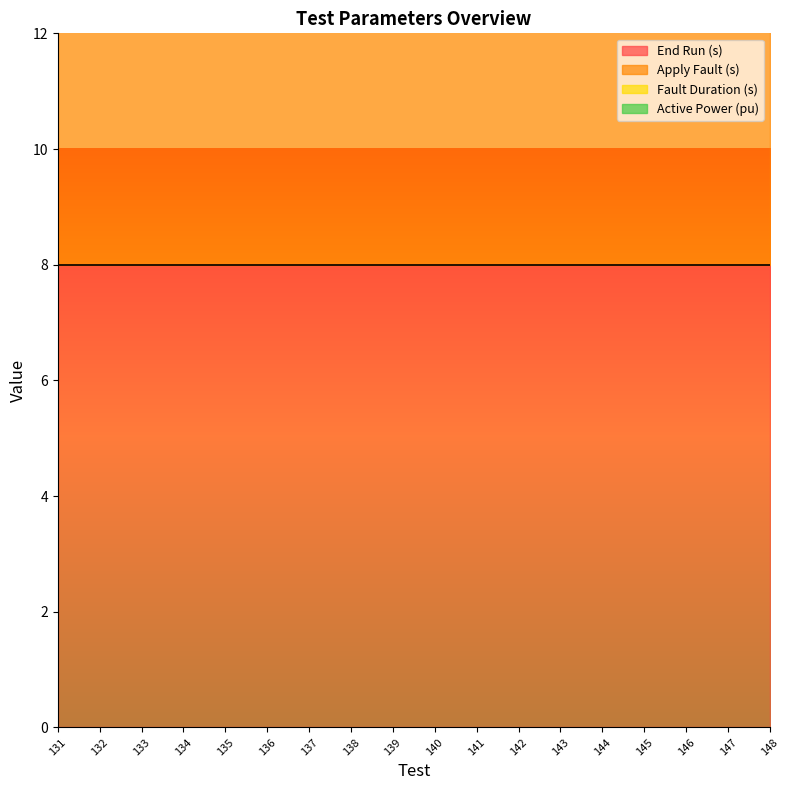

Which series has the largest range (max minus min)?

End Run (s)